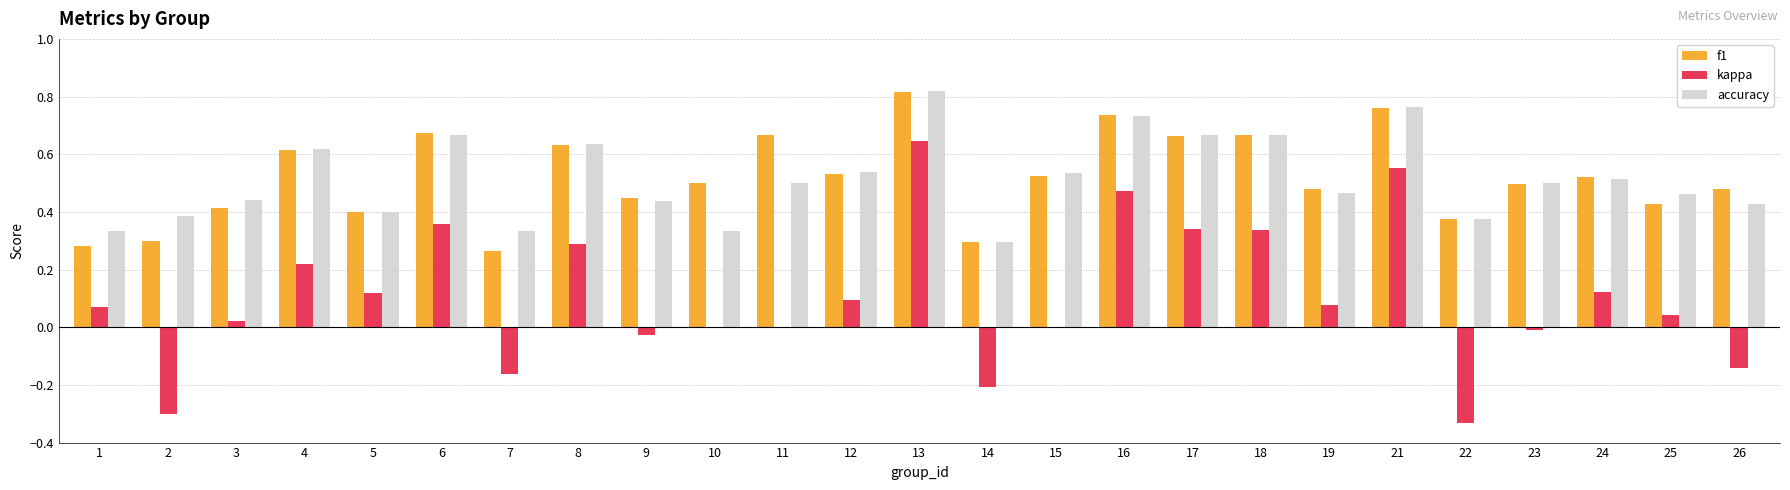

What is the sum of all accuracy values?

12.8